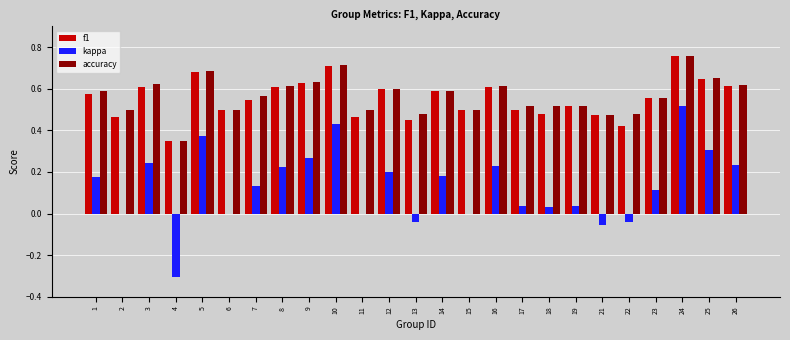

At which category is the sum across all series the highest?

24